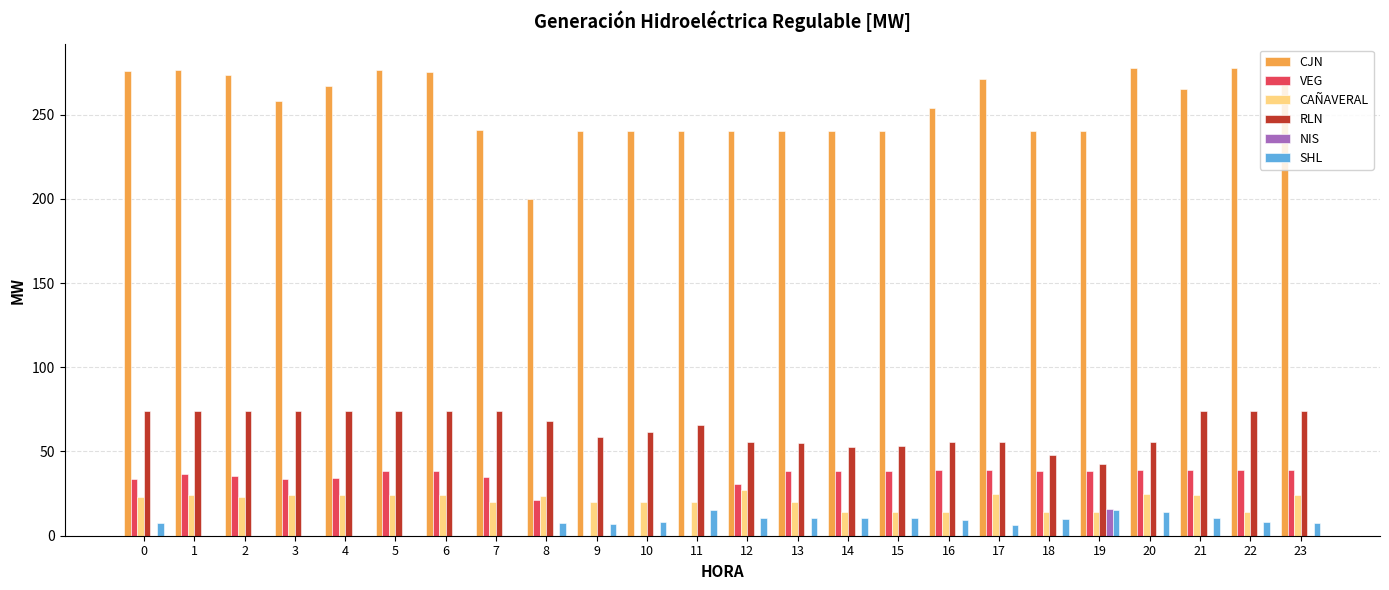

How many categories are shown in the chart?

24